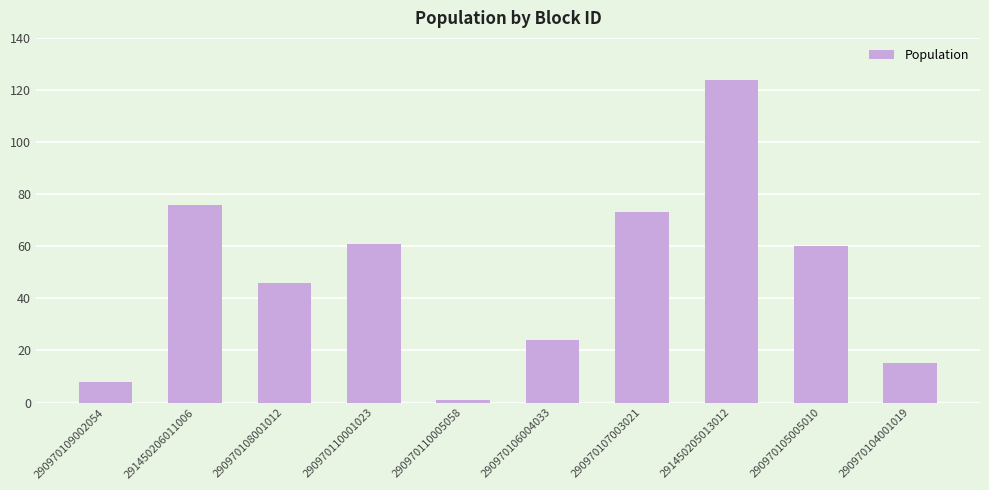

What is the ratio of the value at 290970105005010 to the value at 290970109002054?

7.5